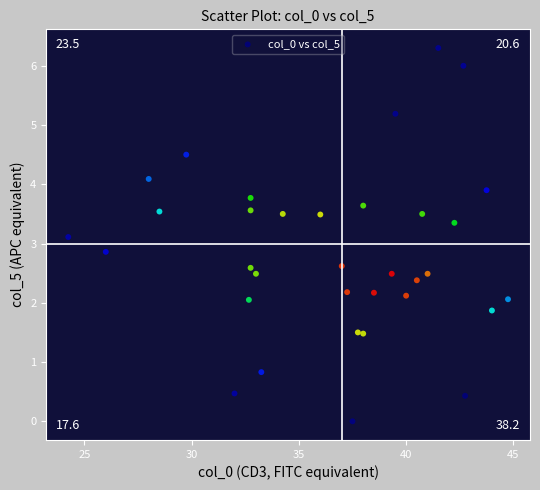

What is the range of X values (max minus min)?

20.5